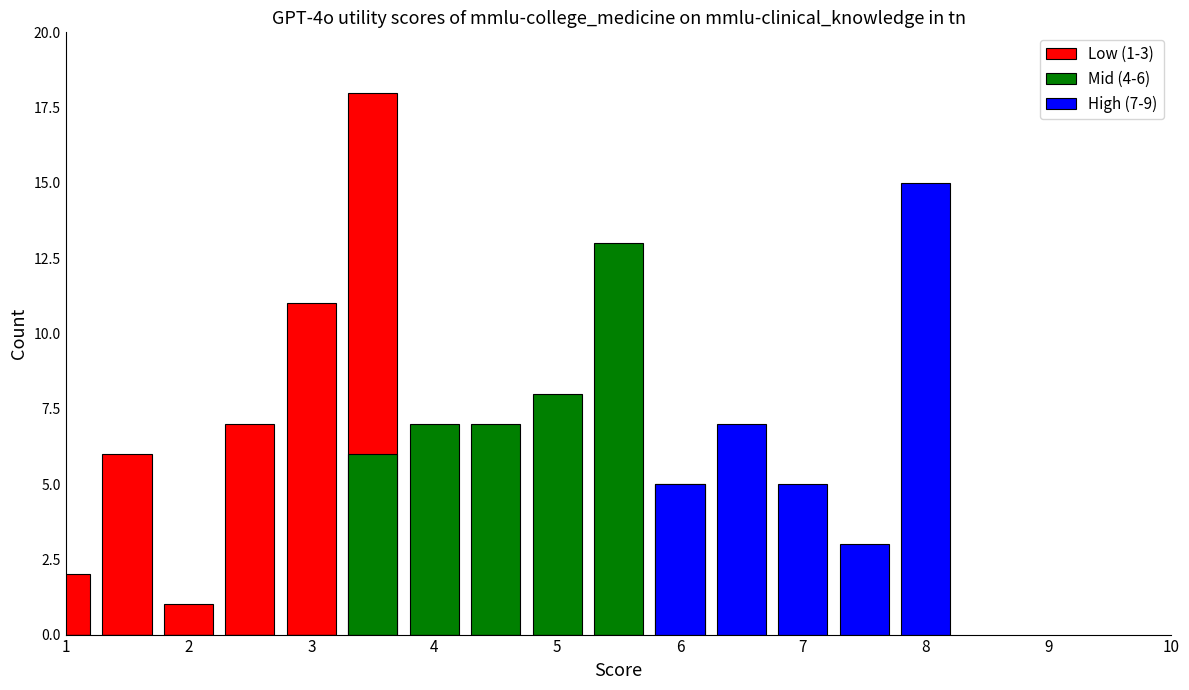

Is it true that Mid (4-6) equals -8 at 2?

False